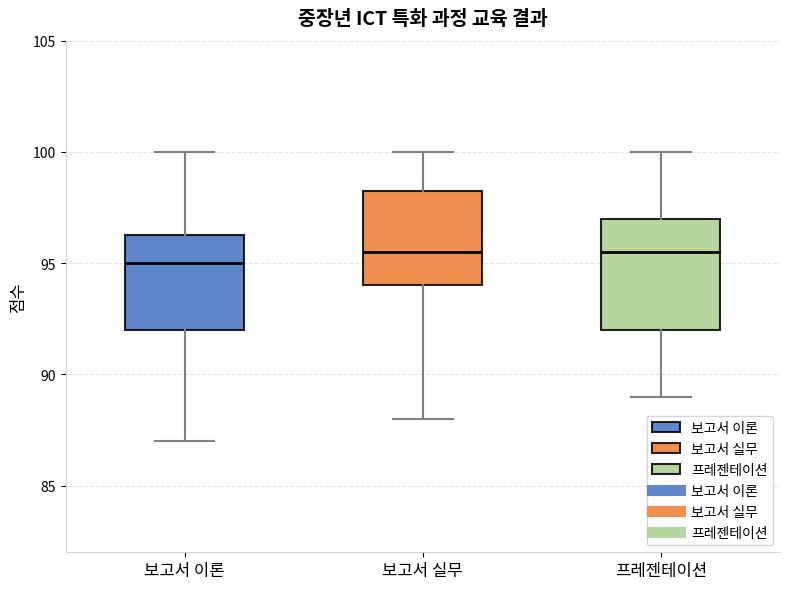

Reading left to right, transcribe this box plot: for each box, give where its median line is, the range the box spans, and where its two whiskers end, as read against the y-axis. The values are not printed on the chart, so give them approximately, as read against the axis.

보고서 이론: median 95.0, box 92.0 to 96.5, whiskers 87.0 to 100.0
보고서 실무: median 95.5, box 94.0 to 98.5, whiskers 88.0 to 100.0
프레젠테이션: median 95.5, box 92.0 to 97.0, whiskers 89.0 to 100.0